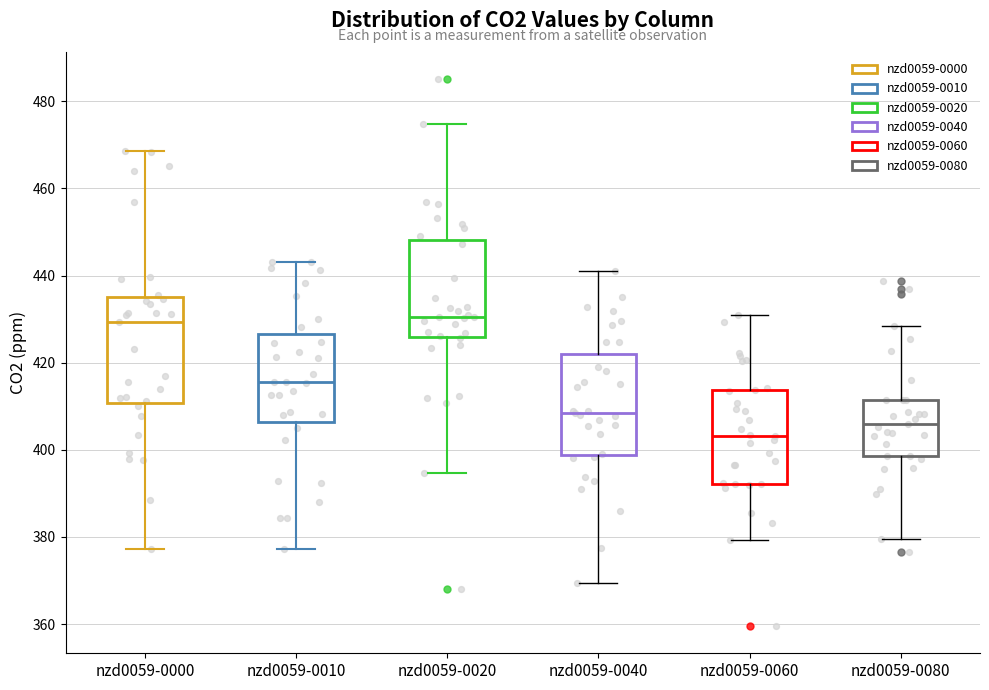

Which box has the lowest median line?

nzd0059-0060